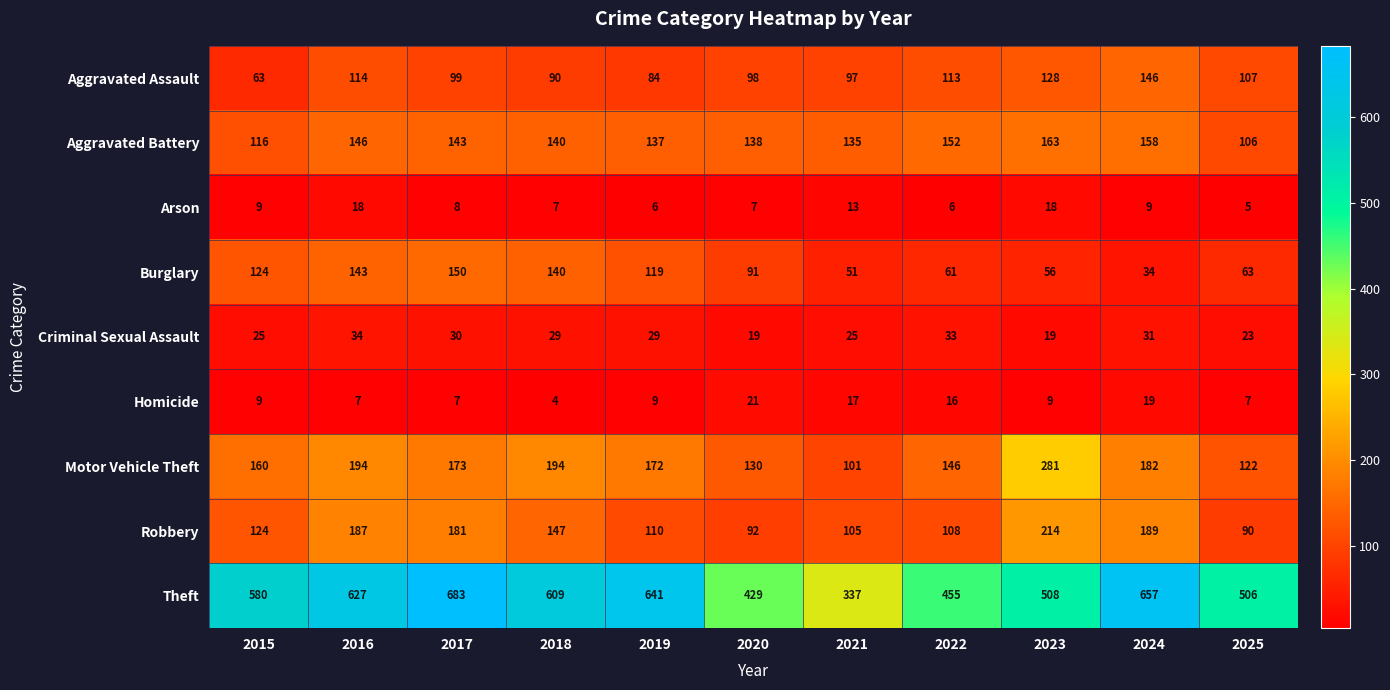

What is the difference between the highest and lowest values at 2021?

324